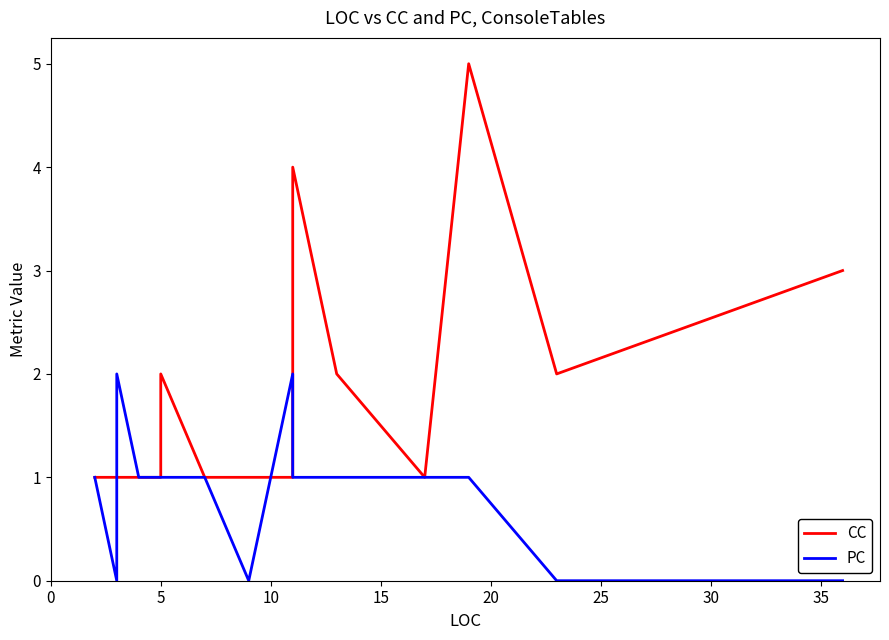

What is the average value of the CC series?

2